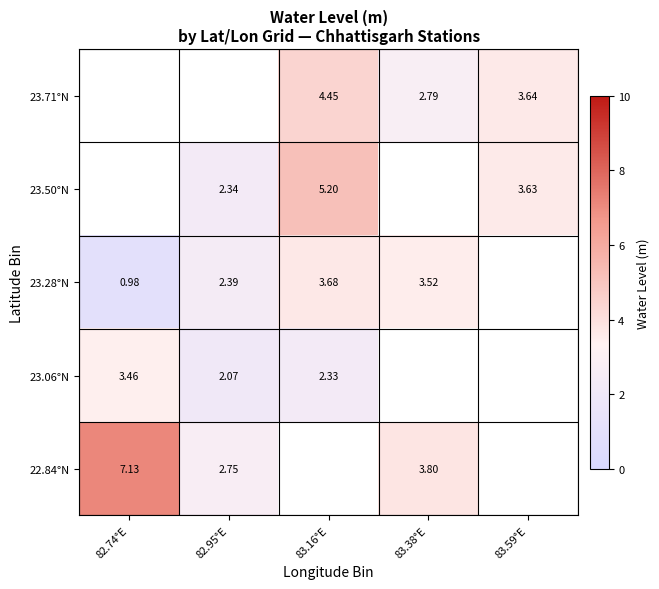

Which category has the highest value in the 23.28°N series?

83.16°E